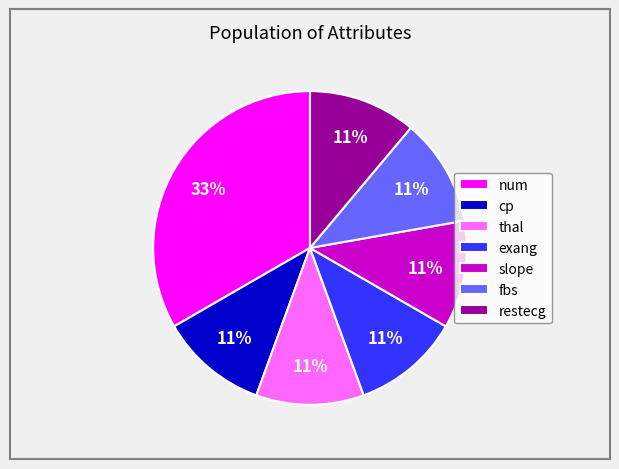

Which category has the biggest portion of the pie?

num